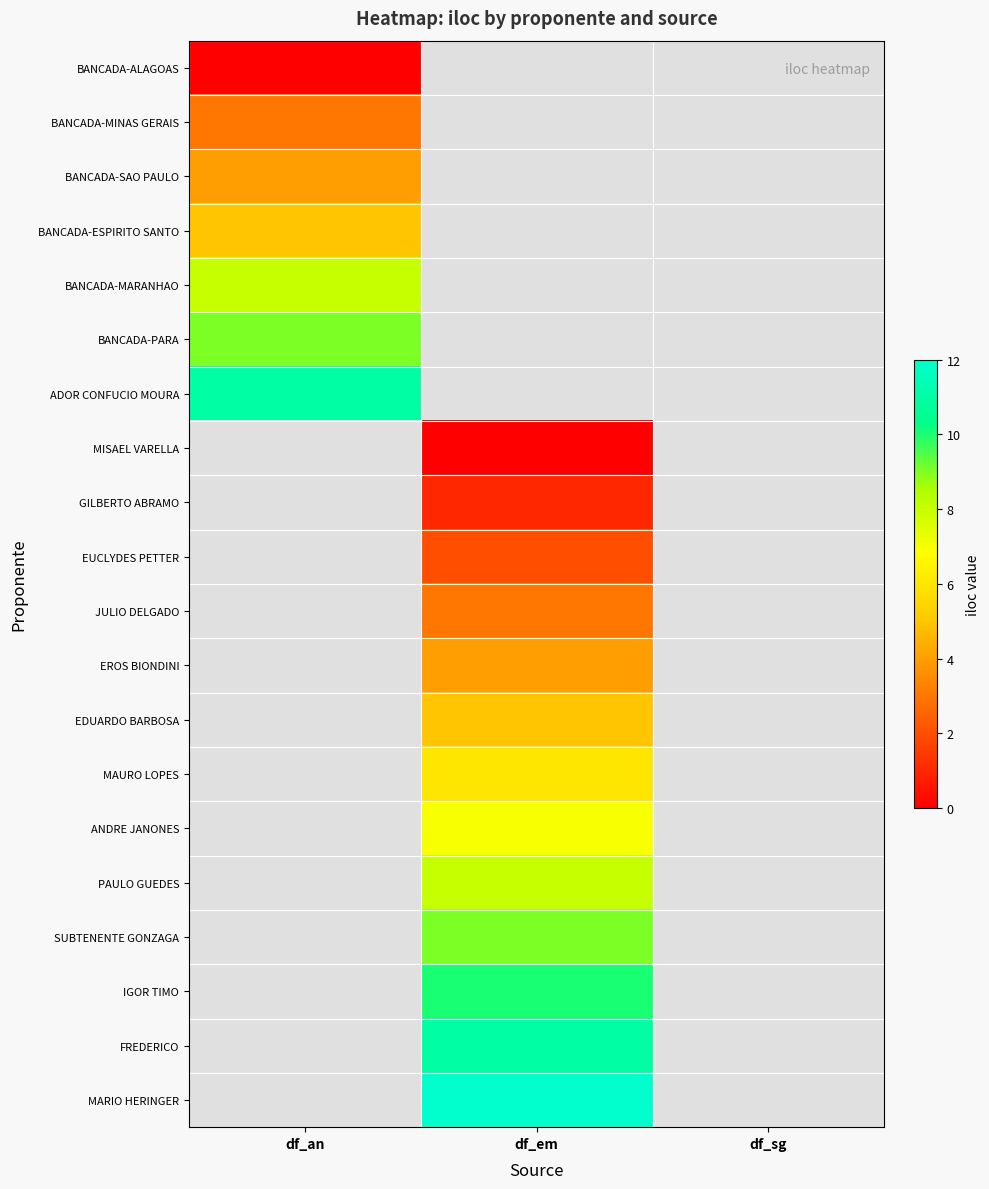

Which series has the widest spread of values?

row_0